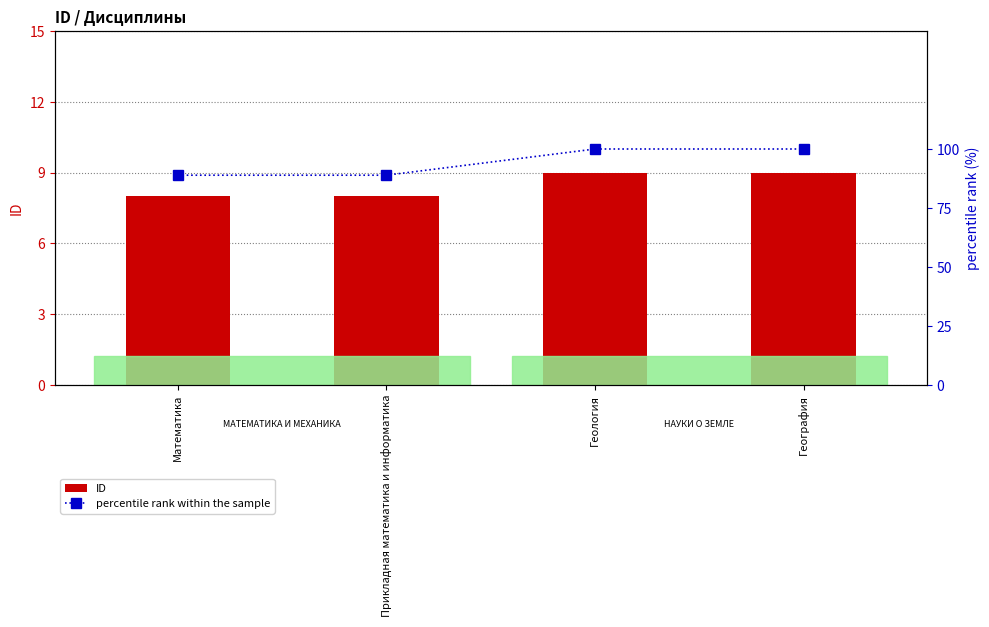

What is the label of the 1st bar from the left?

Математика